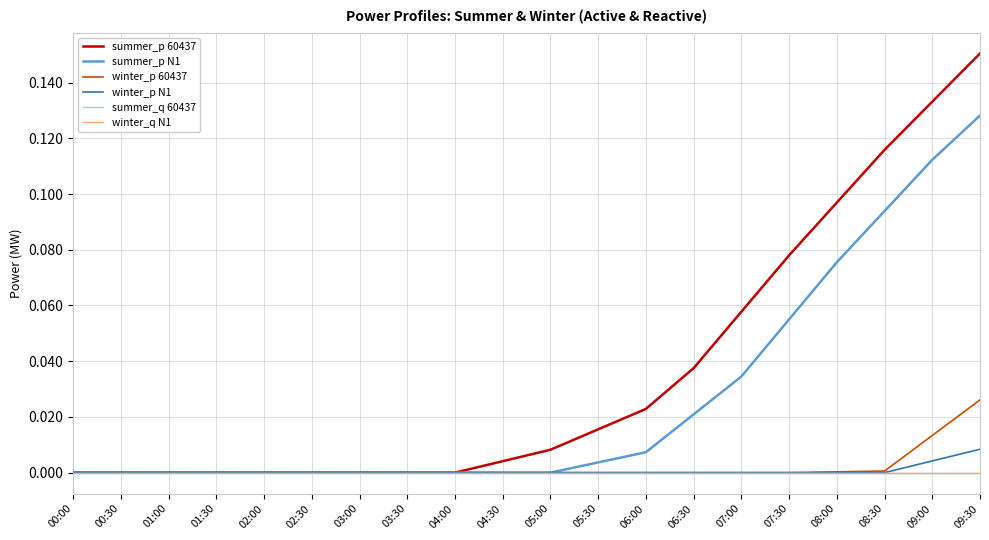

Does the chart have visible grid lines?

Yes